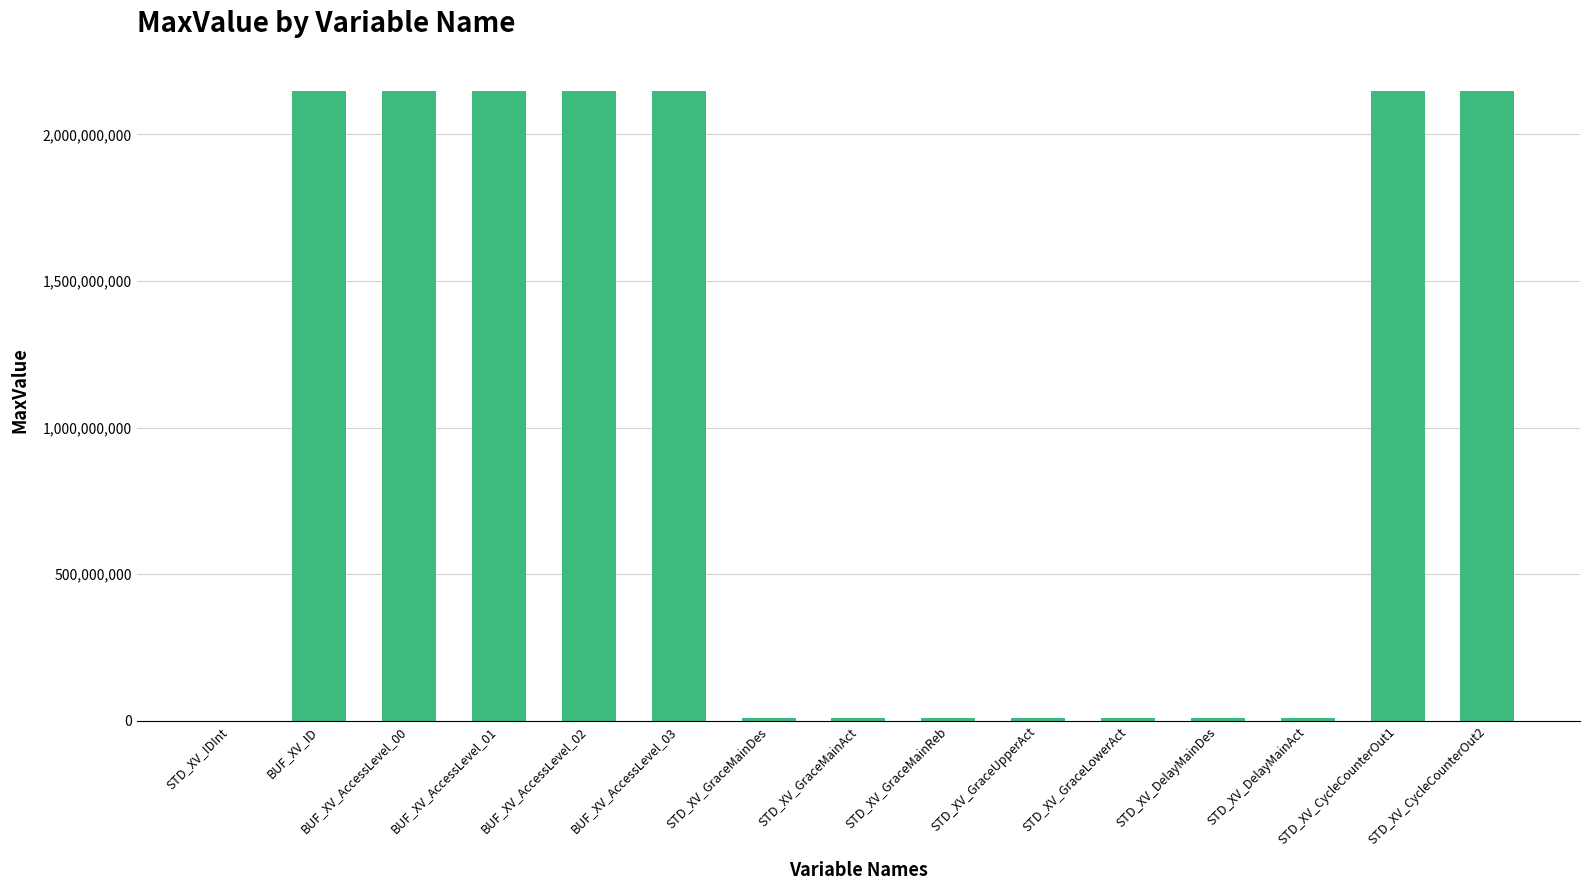

Which has a higher value, BUF_XV_AccessLevel_03 or STD_XV_GraceLowerAct?

BUF_XV_AccessLevel_03